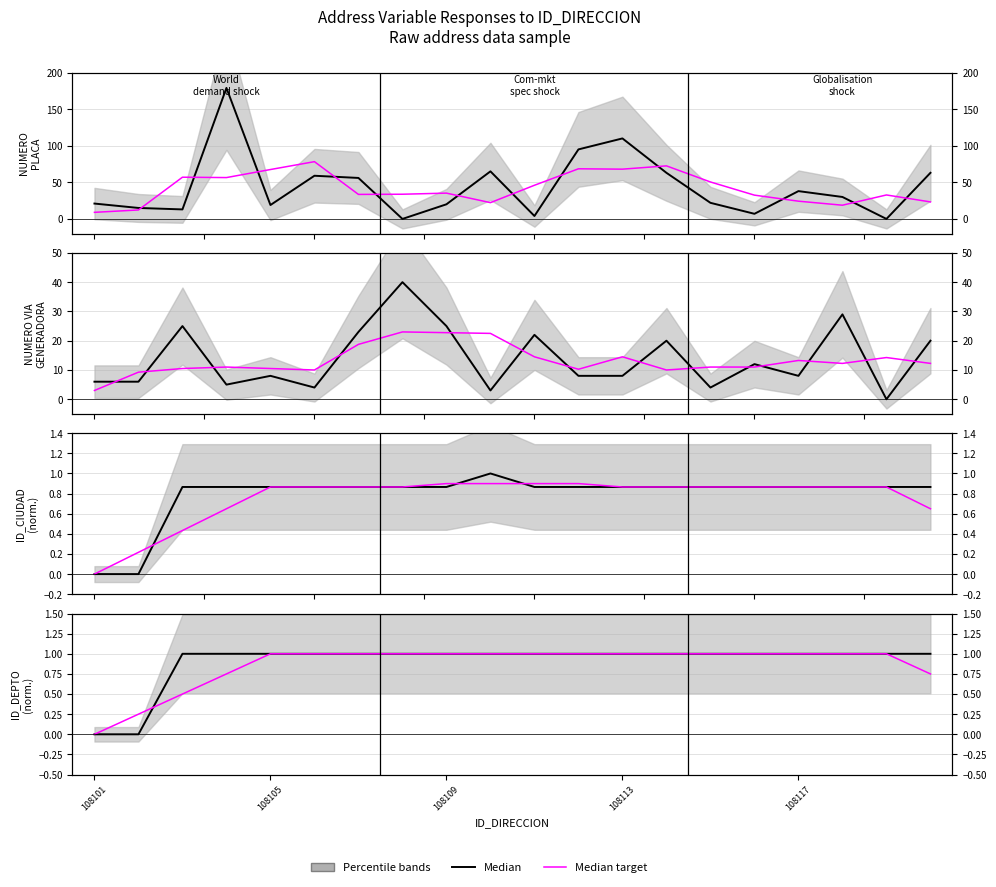

At 11, list the series in order from largest to smallest.

Median, Median target